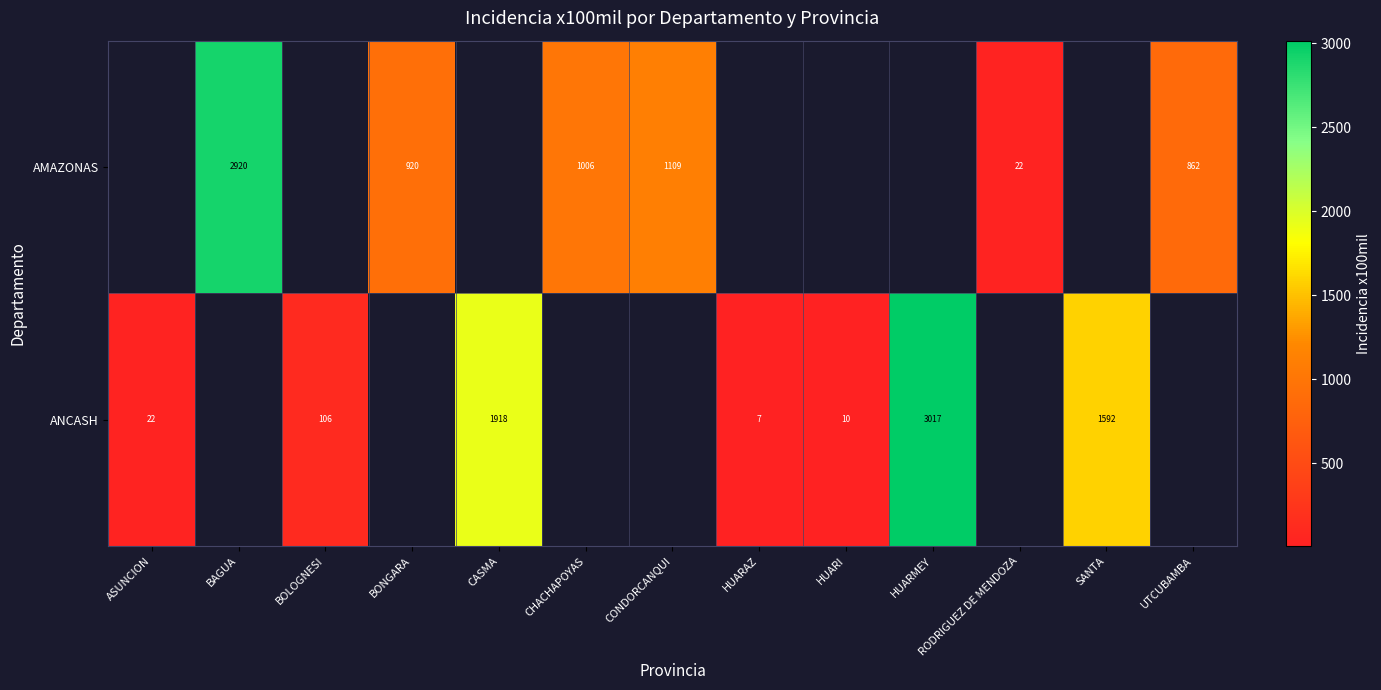

What is the maximum value shown in the chart?

3016.6